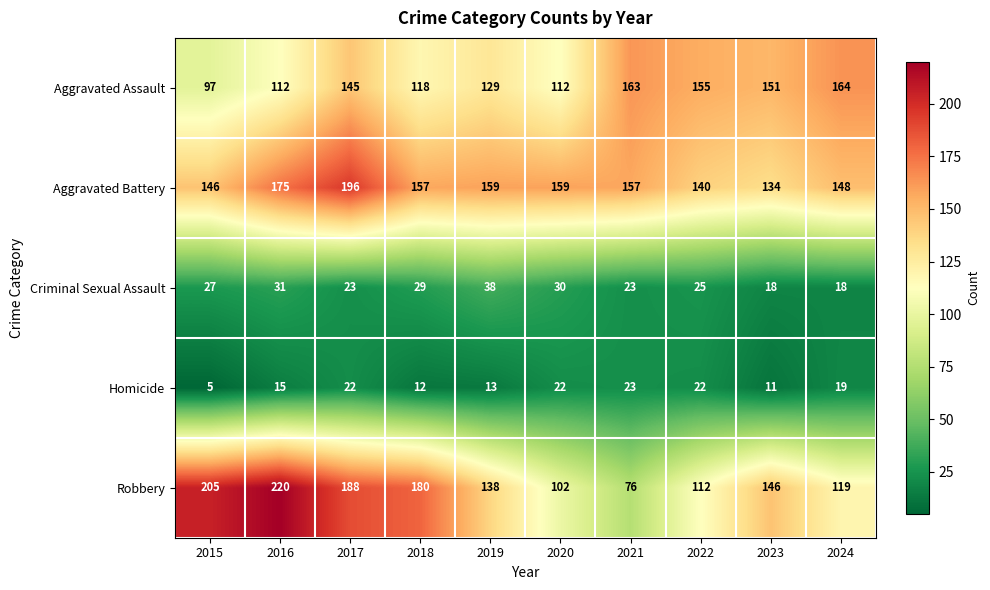

Which series has the largest range (max minus min)?

Robbery